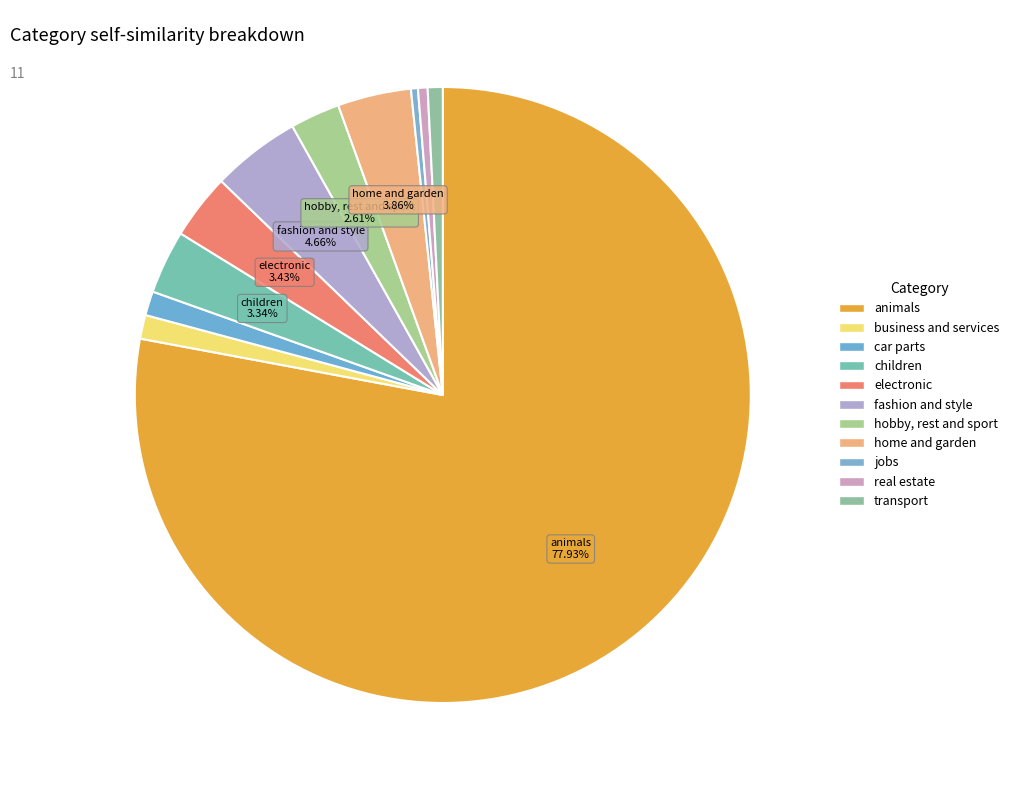

Is hobby, rest and sport the majority of the pie?

No